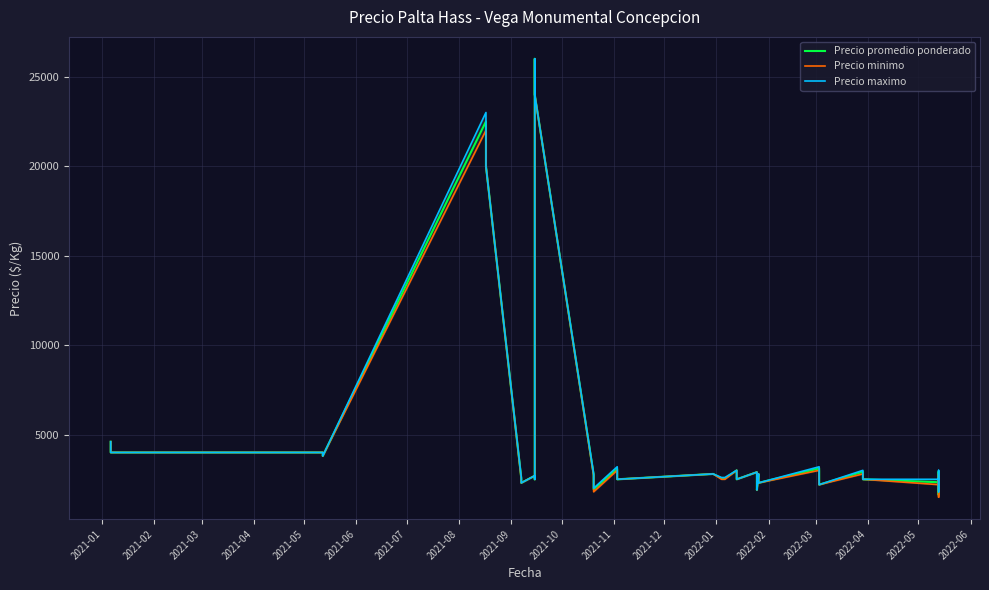

What is the difference between the second highest and minimum values in the Precio minimo series?

22500